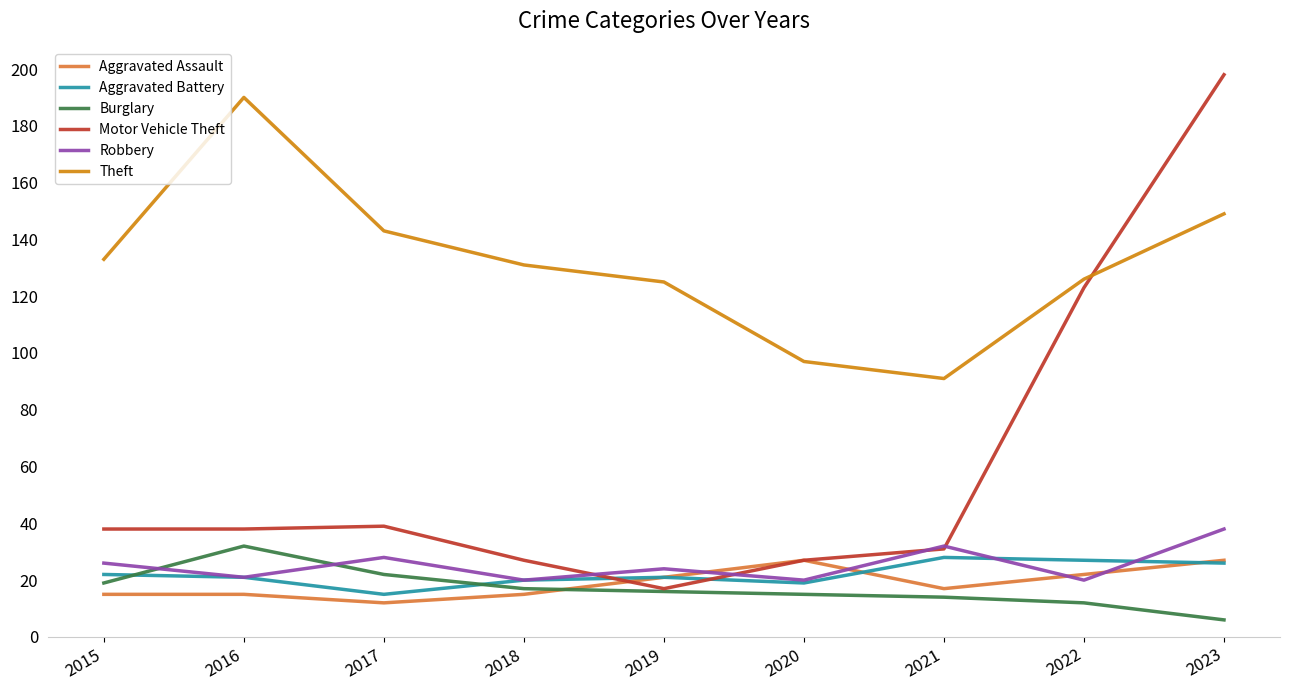

The value of Aggravated Battery at 2021 is 40. True or false?

False